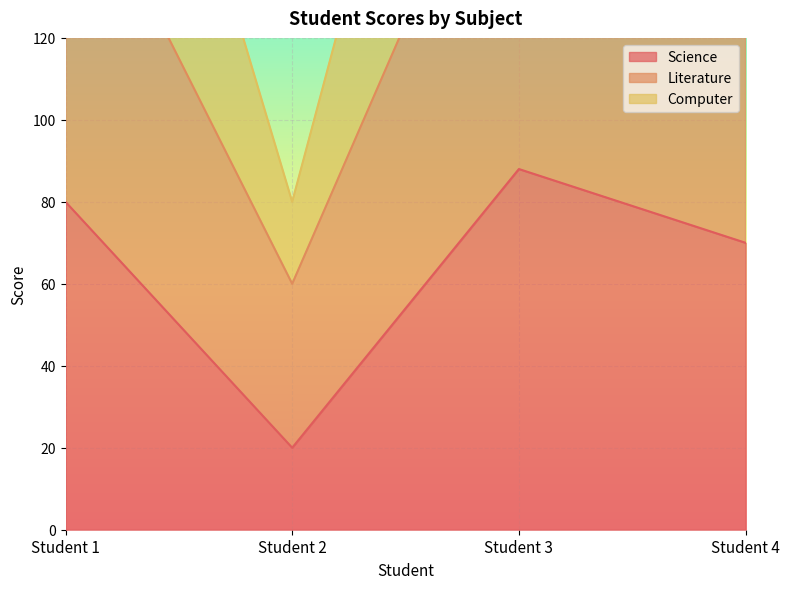

The value of Science at Student 2 is 20. True or false?

True